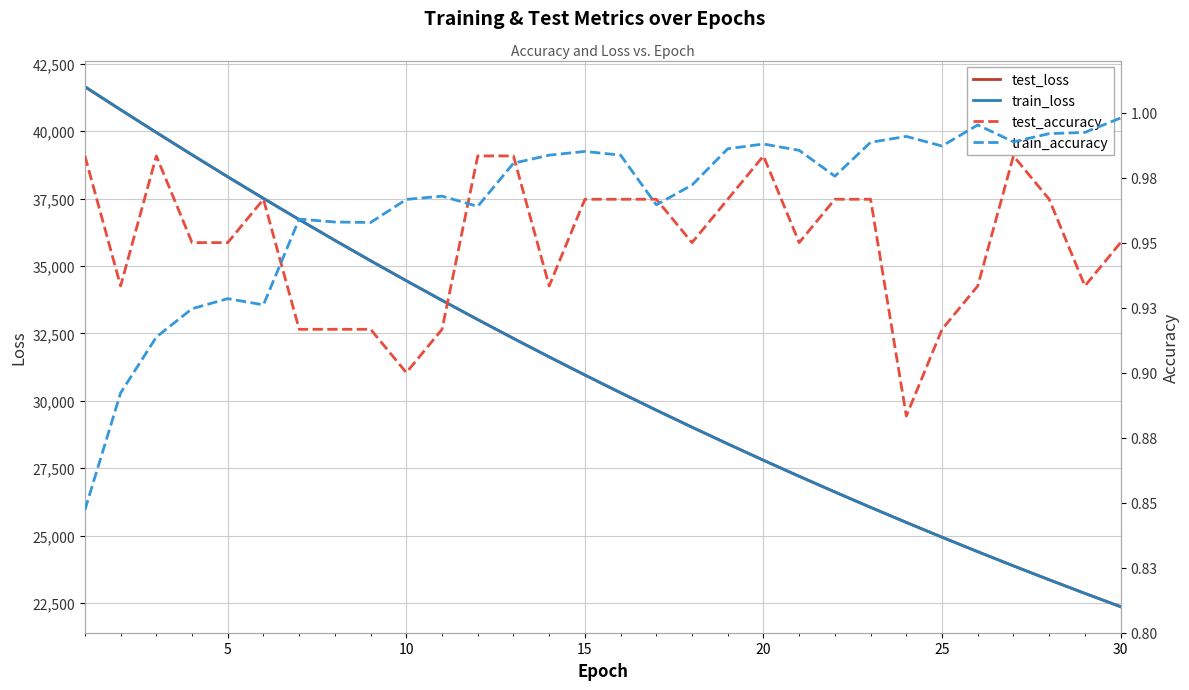

What is the approximate value of train_loss at 10?

34450.8